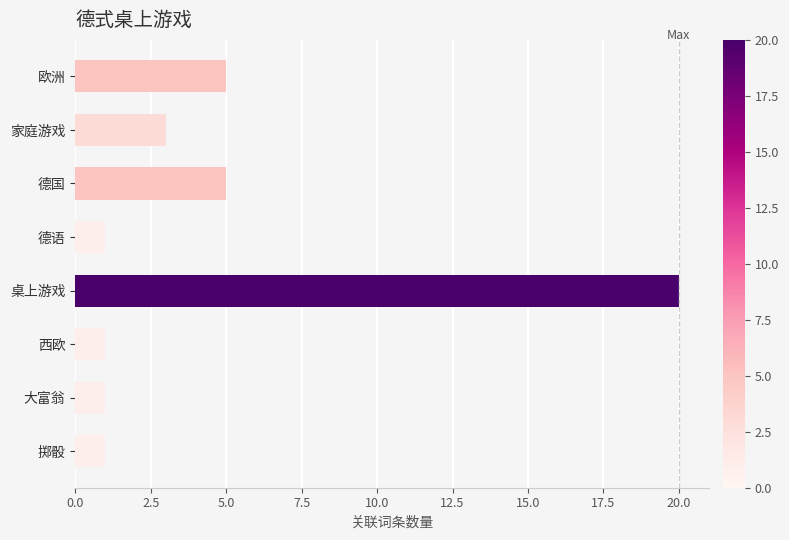

Are the bars grouped side by side (vs. stacked)?

No